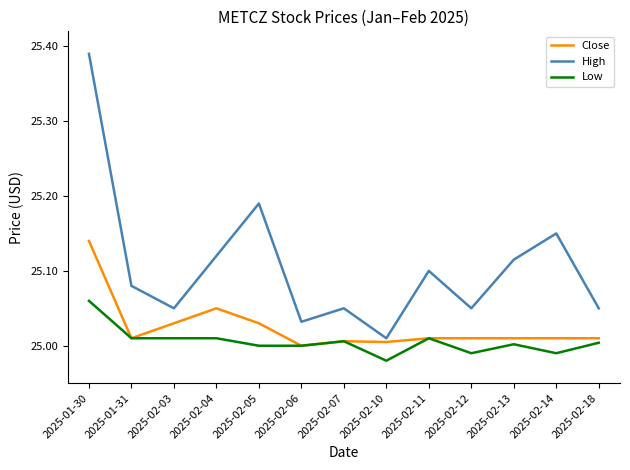

Is the value of Low at 2025-02-06 greater than the value of High at 2025-02-07?

No